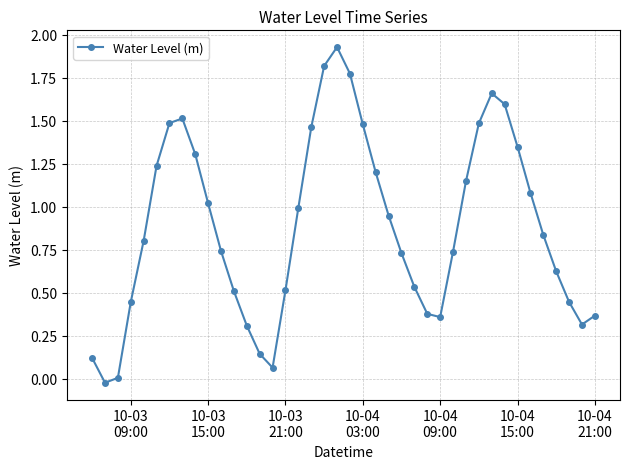

Does the chart have visible grid lines?

Yes